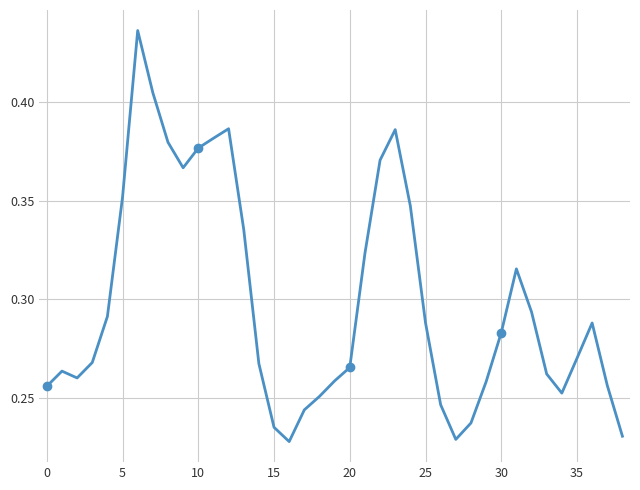

What is the sum of all values?

11.6